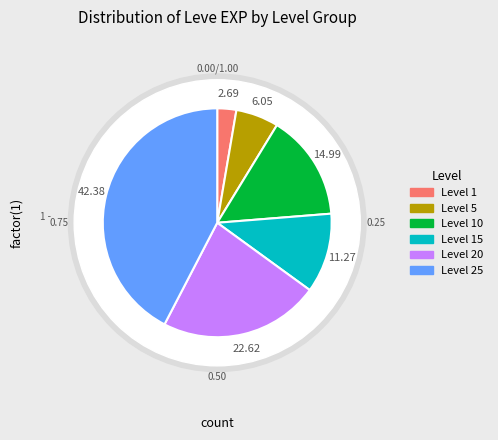

Combined, do 5 and 5 account for over 50%?

No